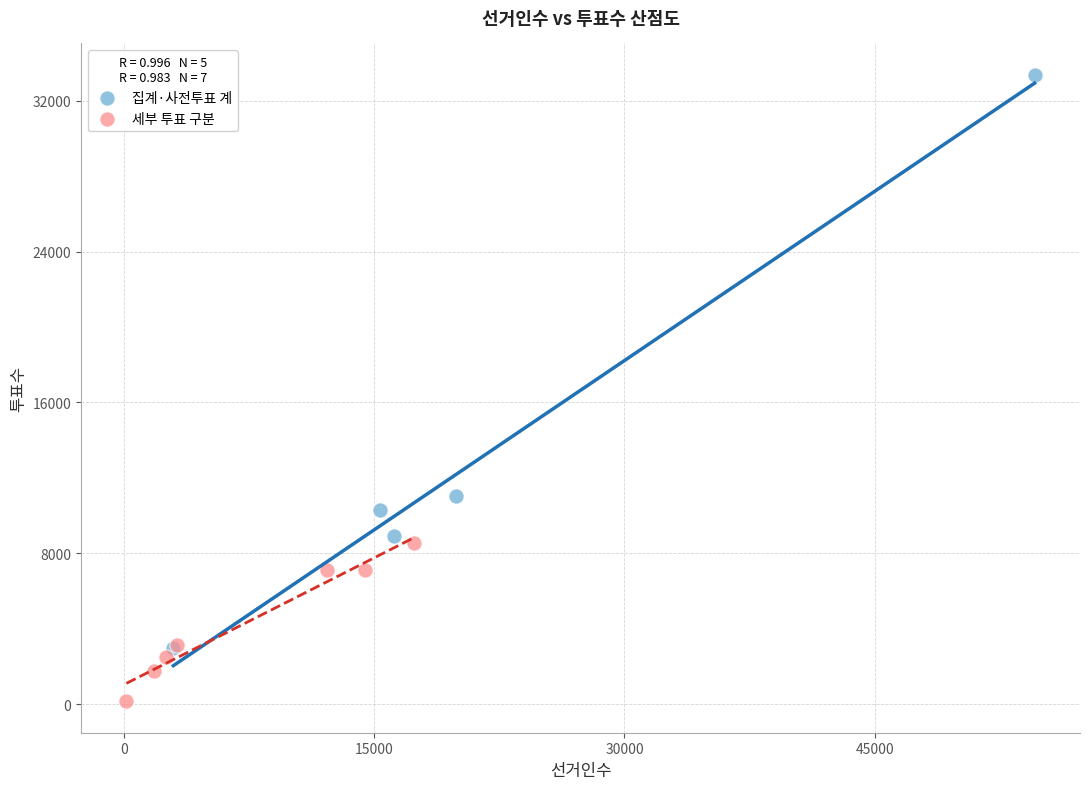

Which series has the largest Y range (max minus min)?

집계·사전투표 계